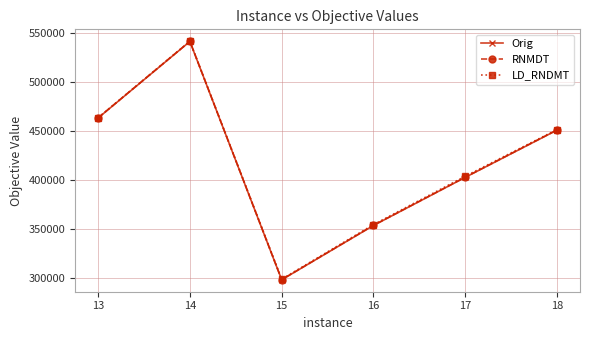

Count the number of categories in the chart.

6